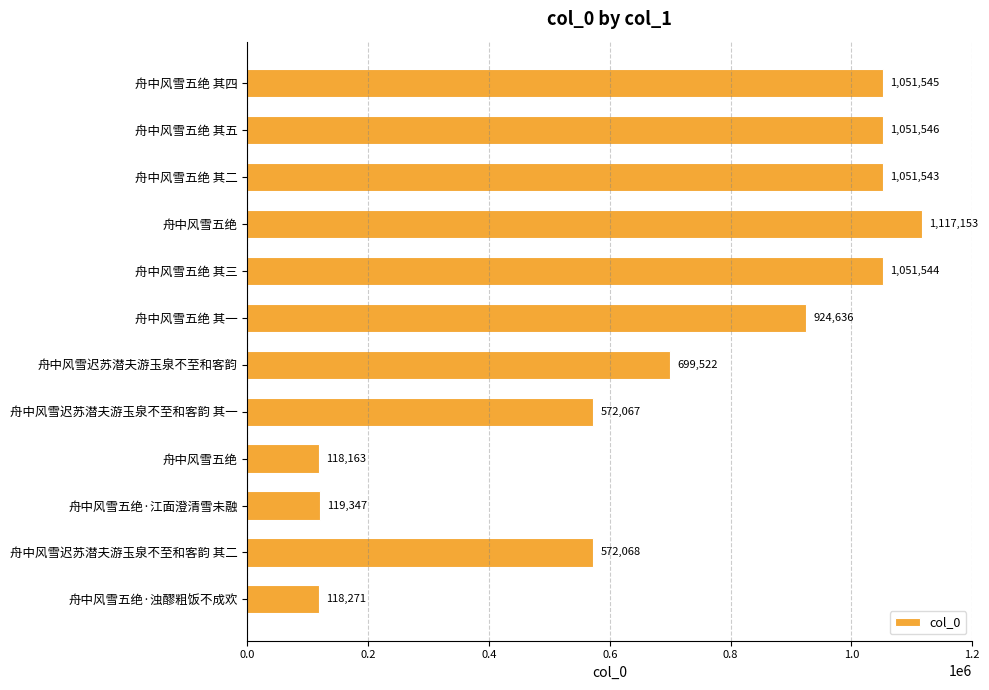

What is the sum of all values?

8447405